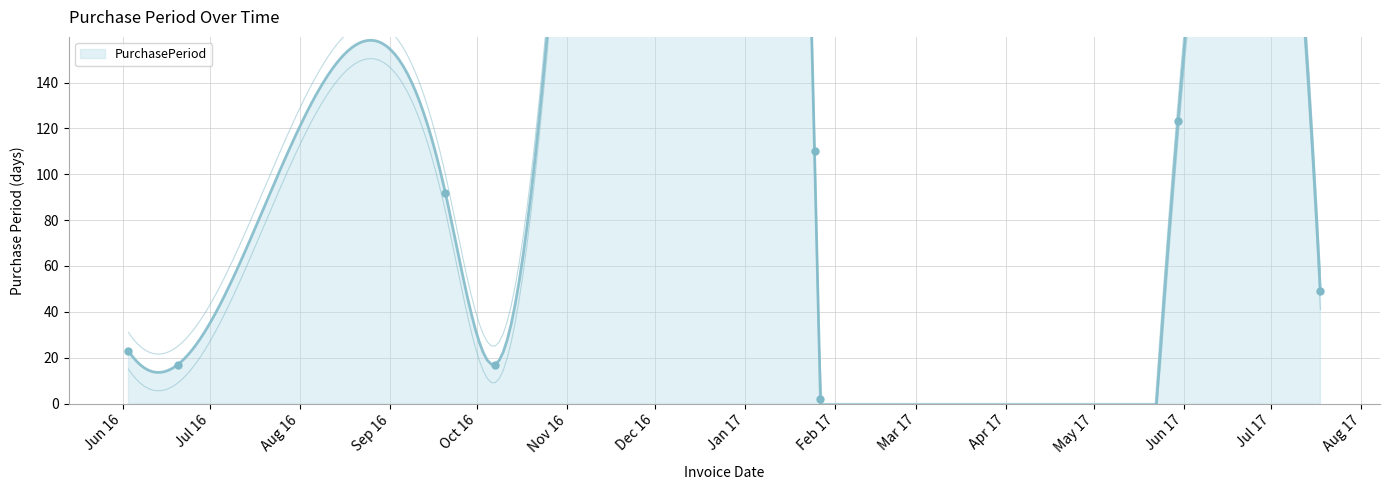

Approximately how many times larger is the value at 2017-01-25 compared to 2016-06-03?

4.8